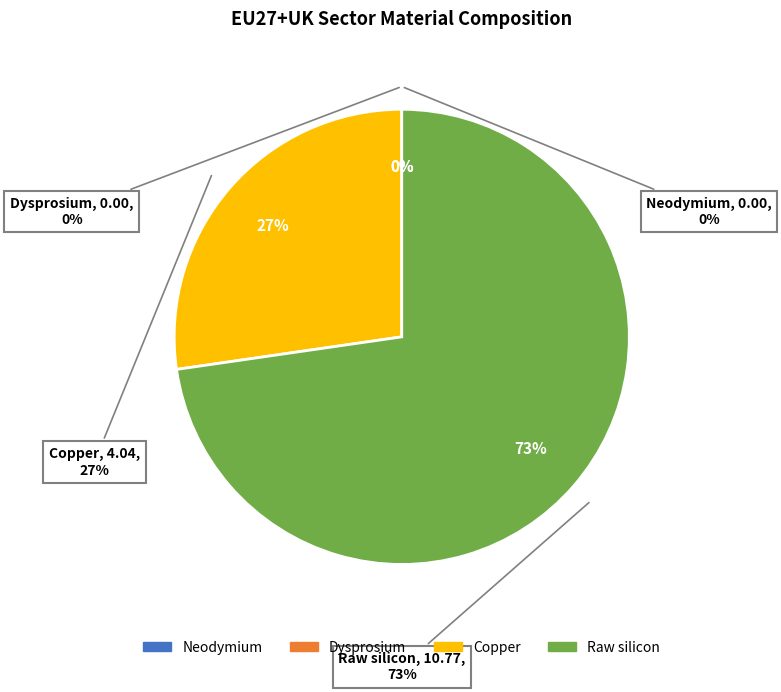

Which category has the biggest portion of the pie?

Raw silicon